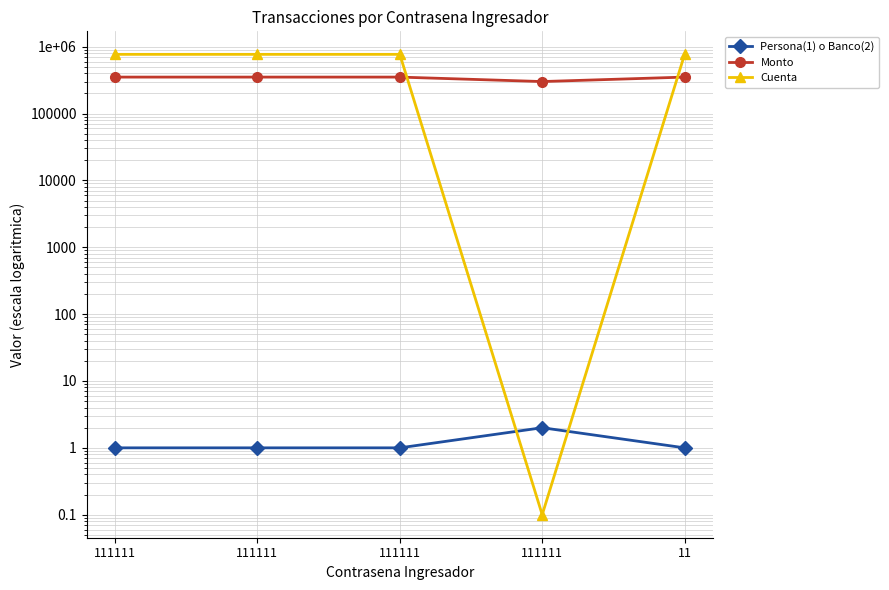

Reading right to left, extract all data points from this chart.

Persona(1) o Banco(2): 11=1.0	111111=2.0	111111=1.0	111111=1.0	111111=1.0
Monto: 11=350800.0	111111=300800.0	111111=350800.0	111111=350800.0	111111=350800.0
Cuenta: 11=767657.0	111111=0.1	111111=767657.0	111111=767657.0	111111=767657.0